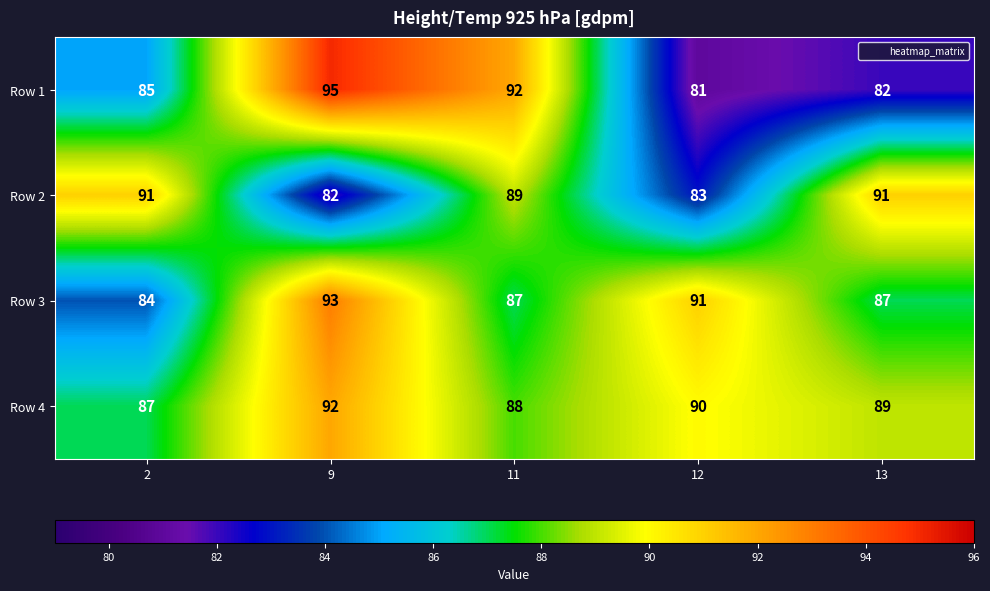

Count the Row 3 values in the range 87 to 91.

3